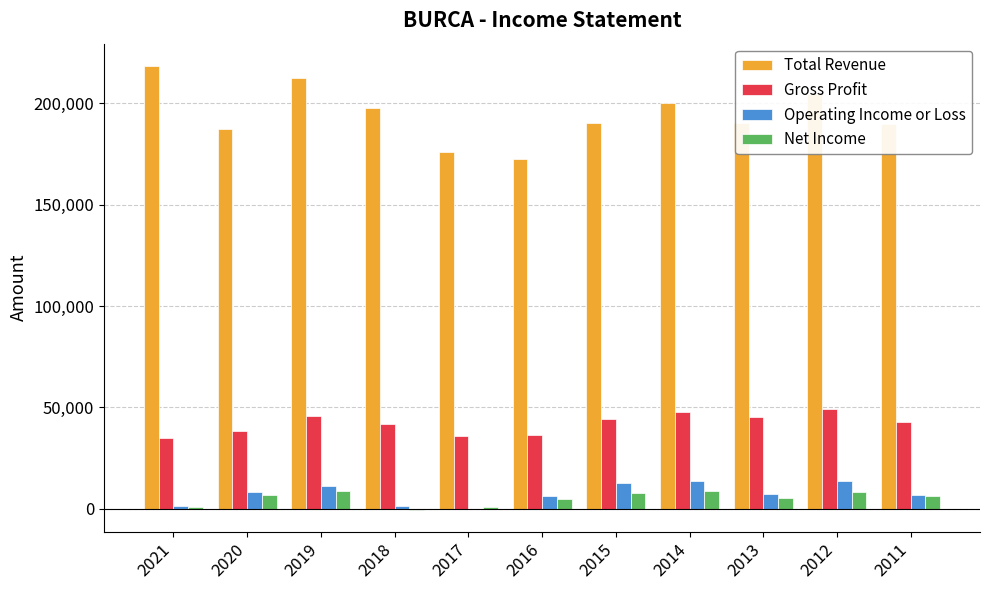

How many groups of bars are there?

11